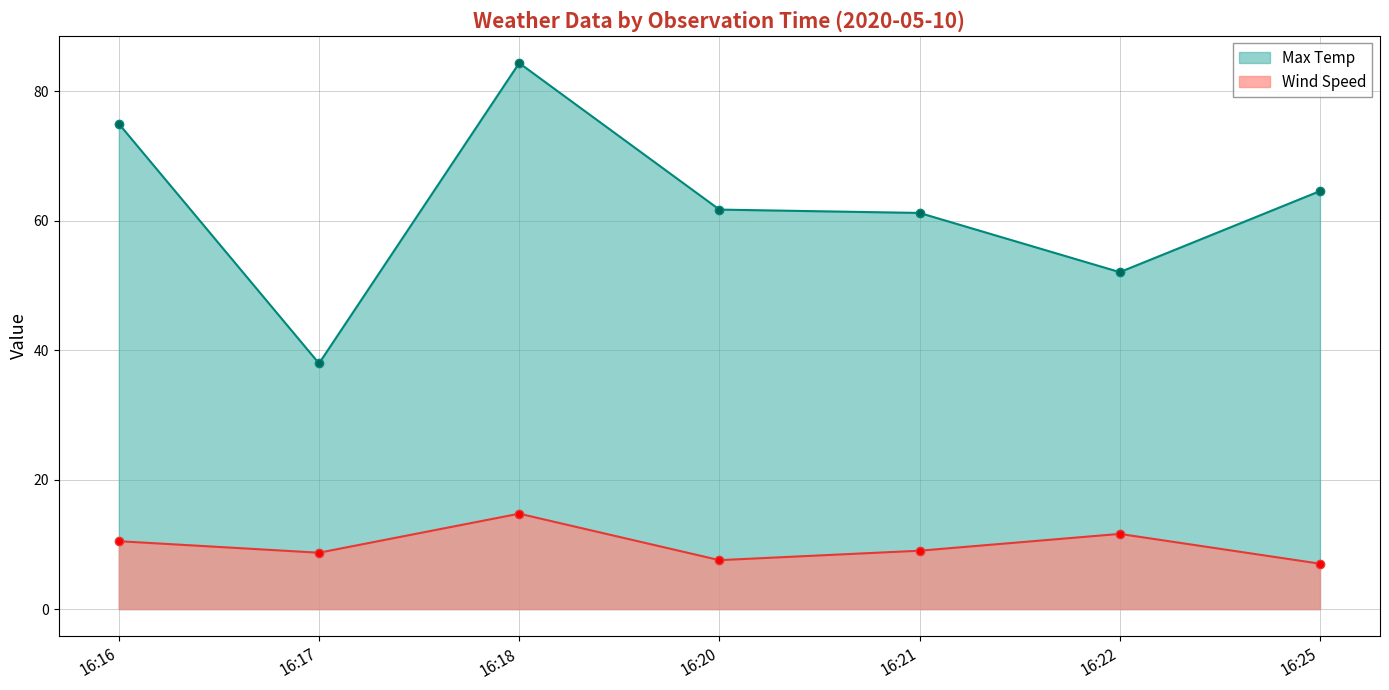

True or false: Wind Speed and Max Temp intersect in this chart.

False